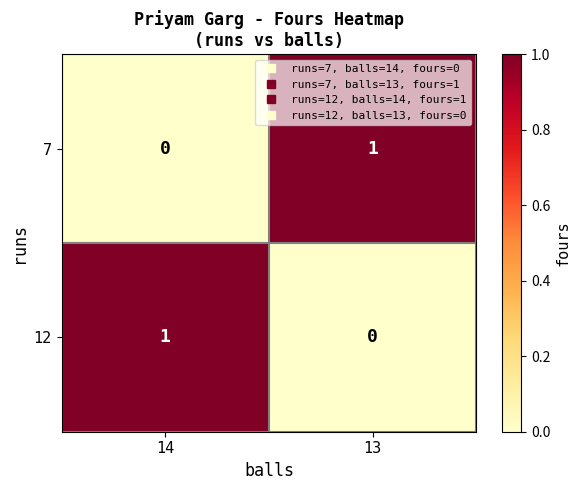

At 14, list the series in order from largest to smallest.

12, 7